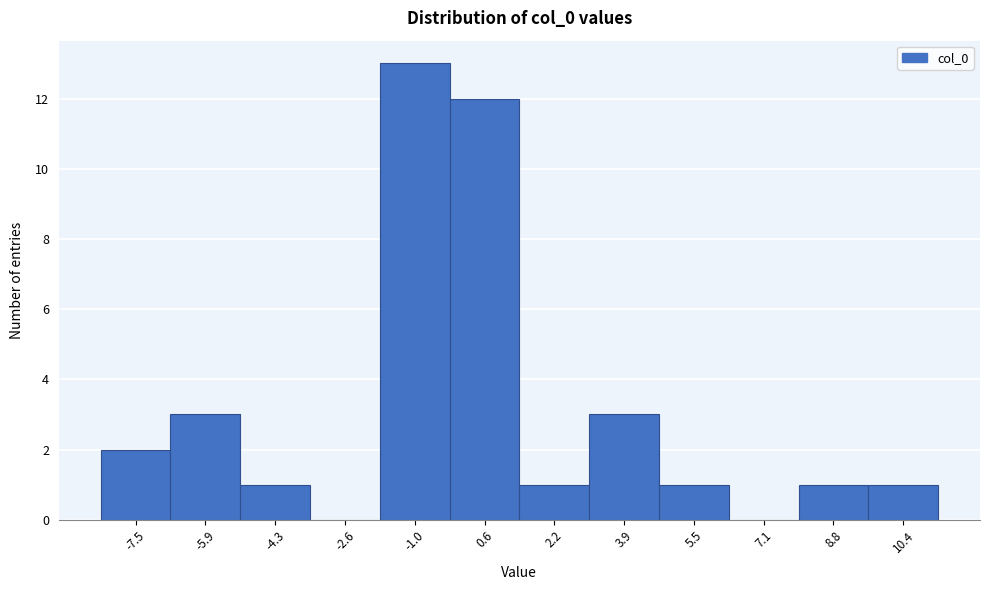

Reading left to right, transcribe this chart: for each bar, give the range it covers on the x-axis and its height. Neither the bar edges nor the heights are printed on the chart, so give them approximately, as read against the axes.

-8.4 to -6.8: 2
-6.8 to -5.0: 3
-5.0 to -3.4: 1
-3.4 to -1.8: 0
-1.8 to -0.2: 13
-0.2 to 1.4: 12
1.4 to 3.0: 1
3.0 to 4.6: 3
4.6 to 6.4: 1
6.4 to 8.0: 0
8.0 to 9.6: 1
9.6 to 11.2: 1